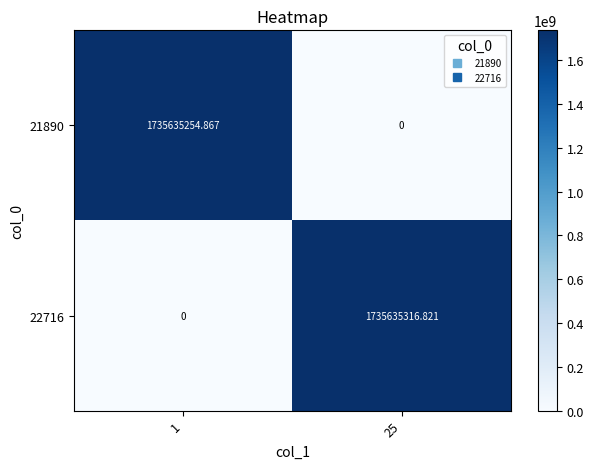

Is the value of 21890 at 25 greater than the value of 22716 at 25?

No